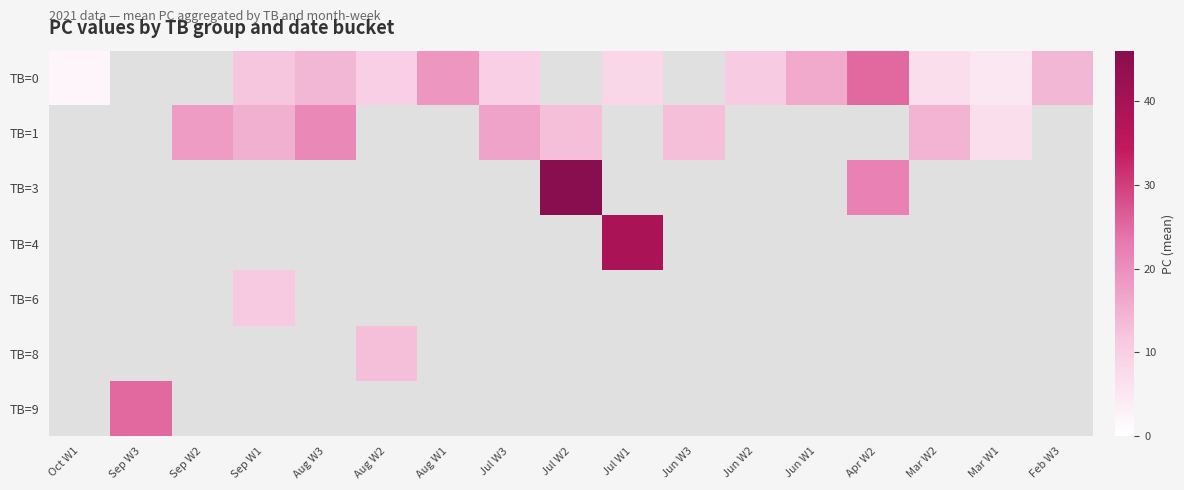

Which series changed the most between Jul W1 and Feb W3?

TB=0